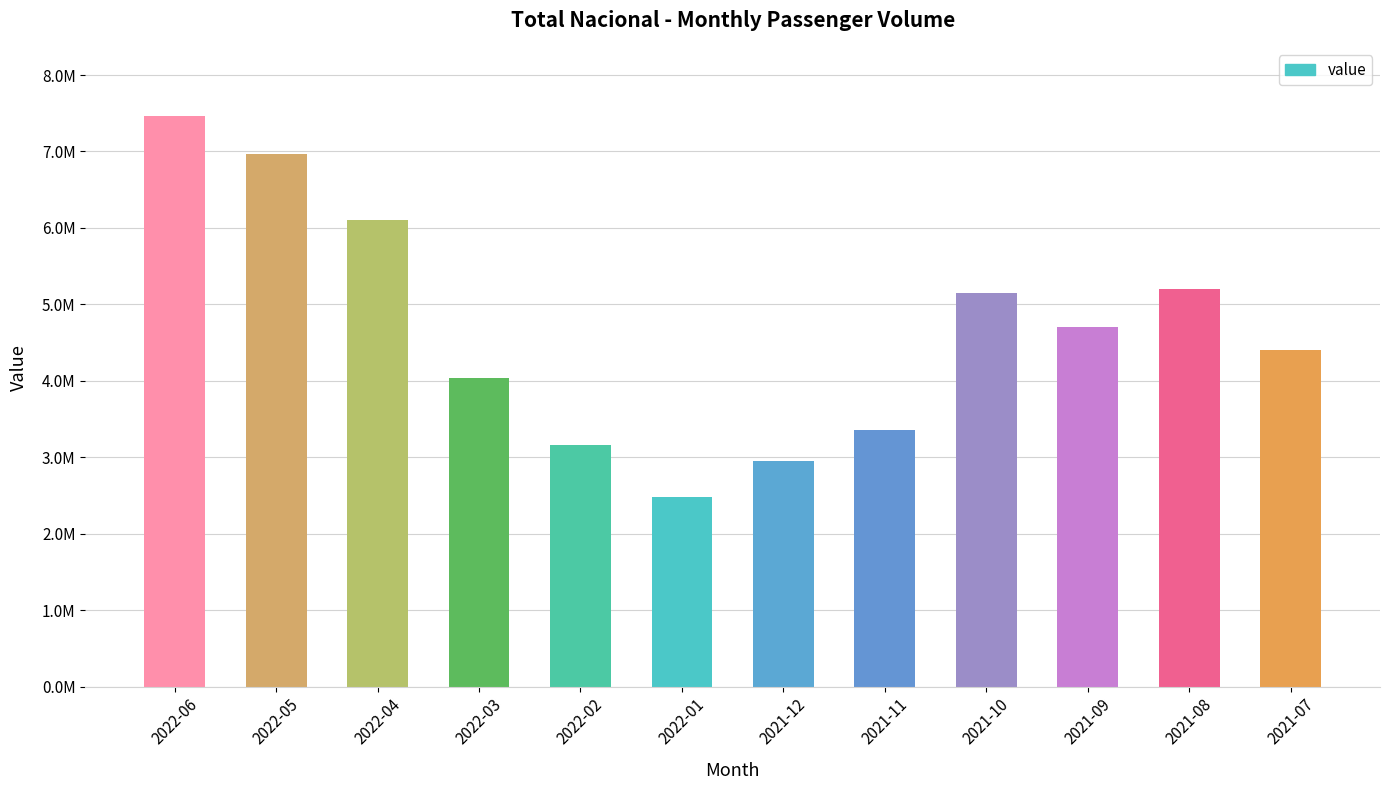

The chart shows a value of 770292 at 2022-01. True or false?

False